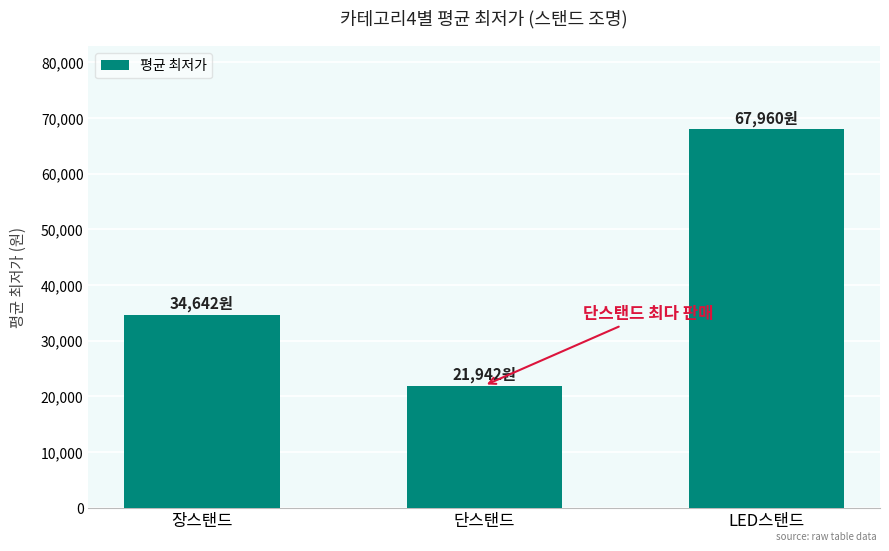

What is the label of the 1st bar from the right?

LED스탠드